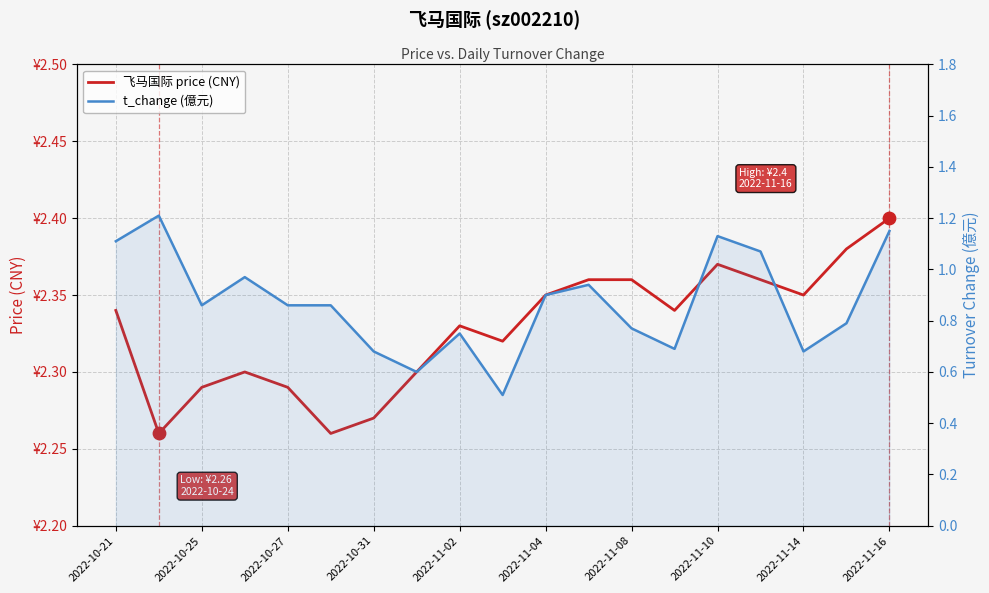

Which series has the widest spread of Y values?

t_change (億元)